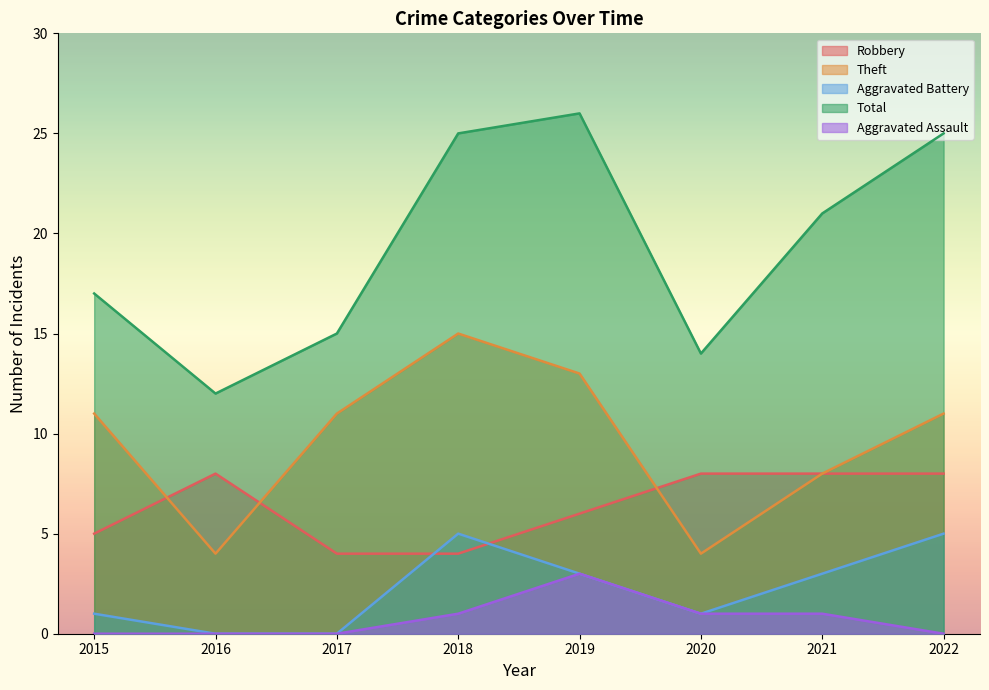

Between 2022 and 2019, which is larger?

2022